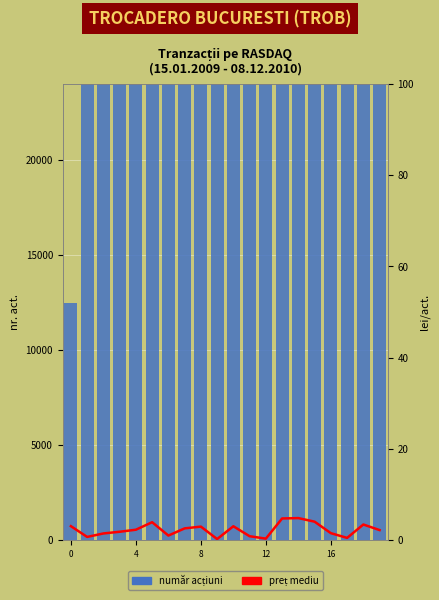

What is the minimum value for preț mediu?

0.2